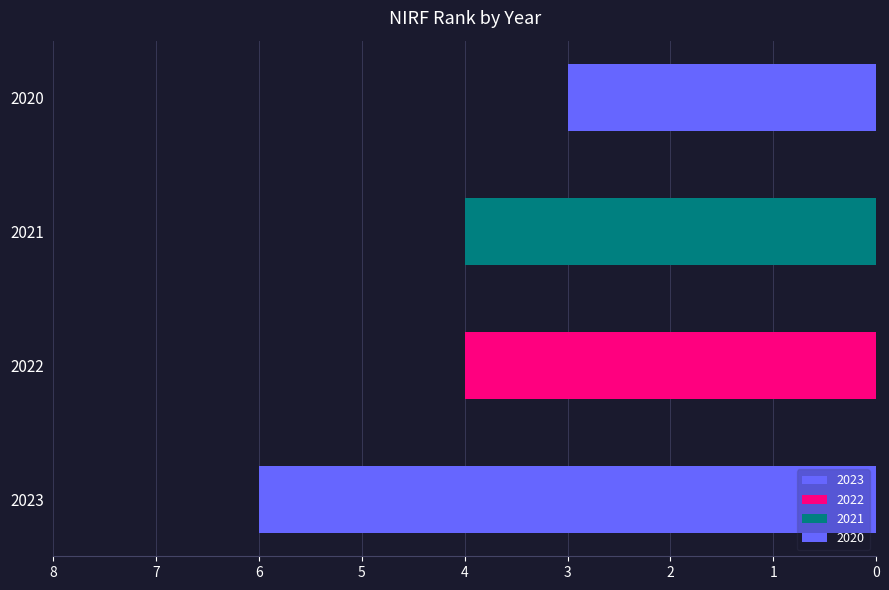

Reading left to right, transcribe all the data shown in this chart.

6	4	4	3